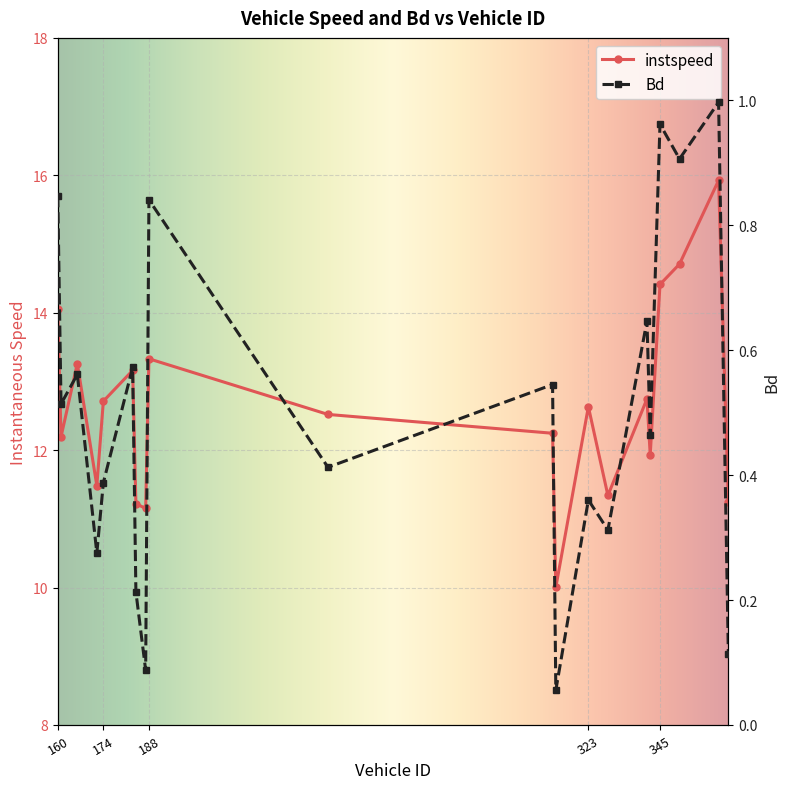

How many interior local peaks does the instspeed series have?

6